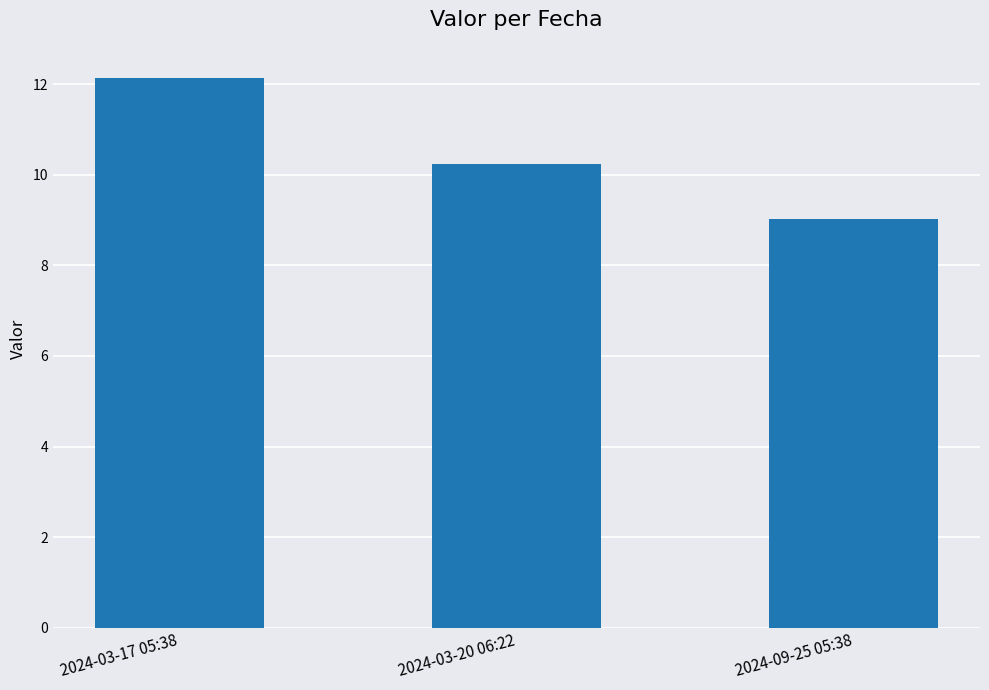

Which label corresponds to the smallest value in the chart?

2024-09-25 05:38